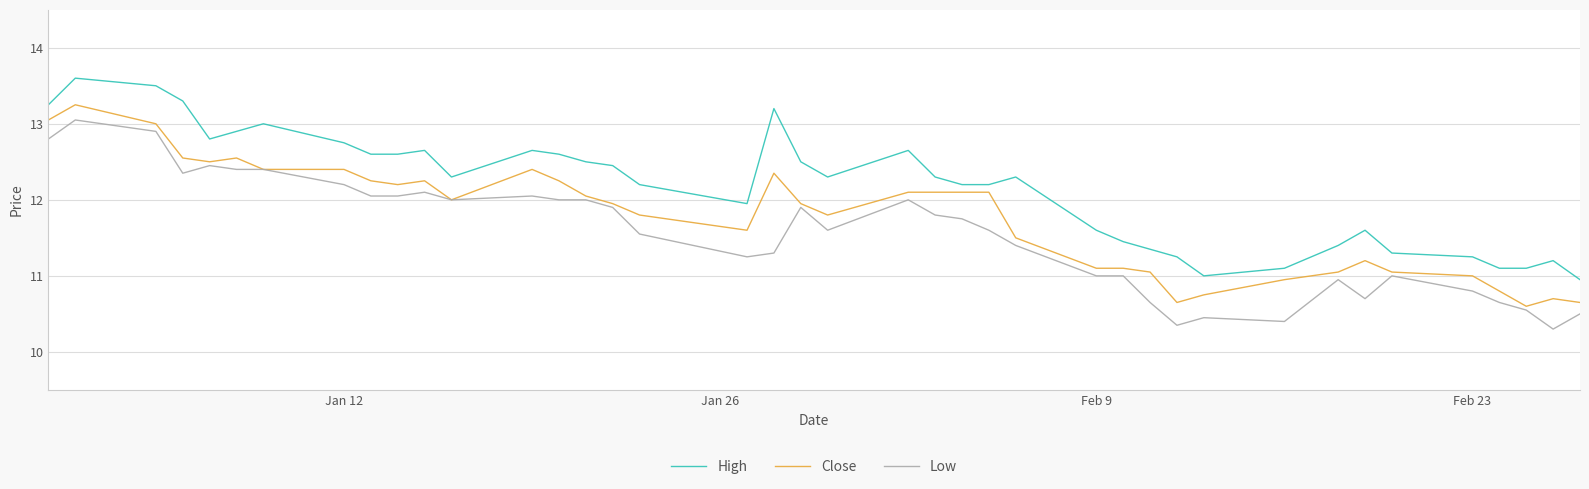

Does the chart display data point markers on the line(s)?

No